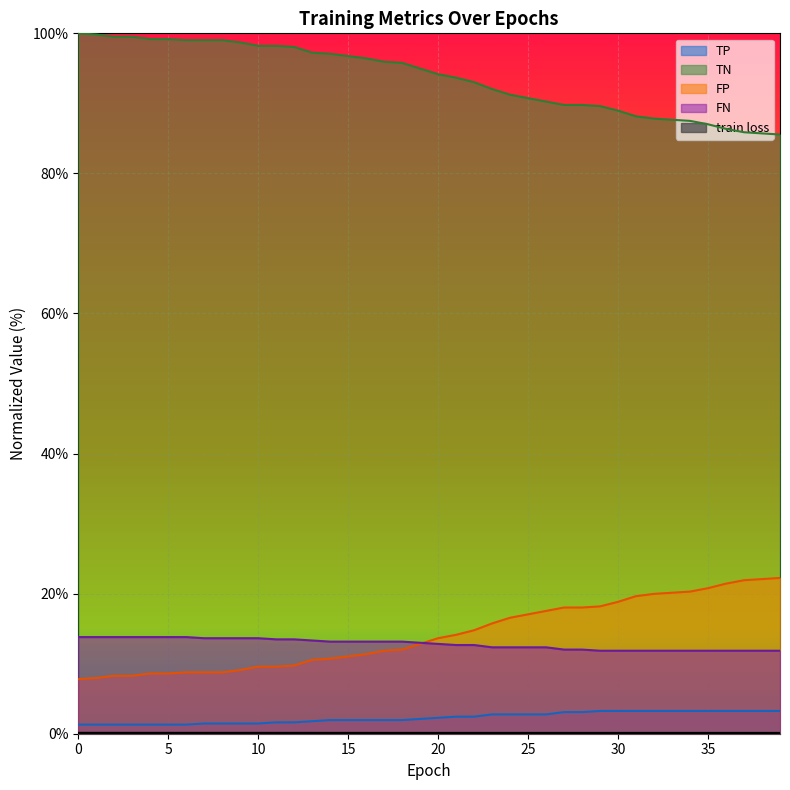

True or false: train loss and TN cross at least once.

False